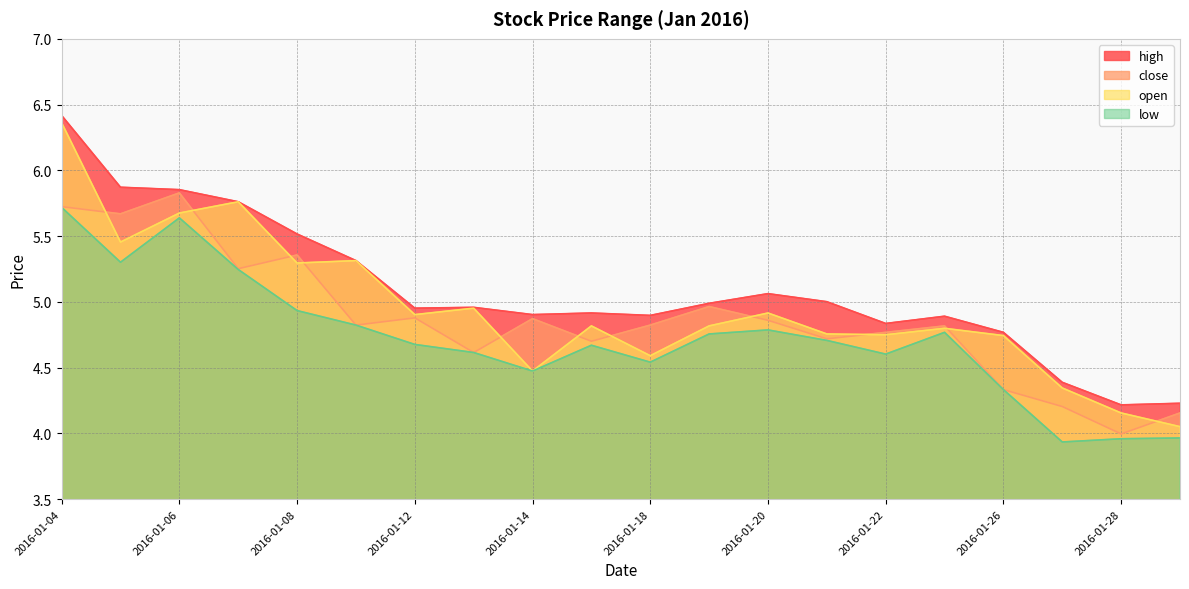

What is the difference between the maximum and minimum values in the high series?

2.2